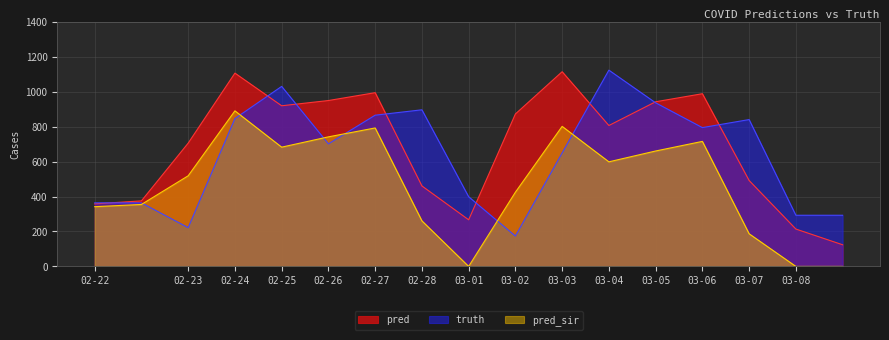

How many categories are shown in the chart?

17